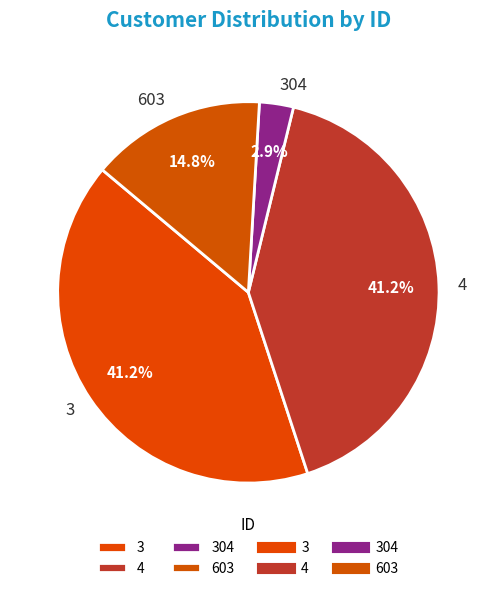

Which slice is the smallest?

304